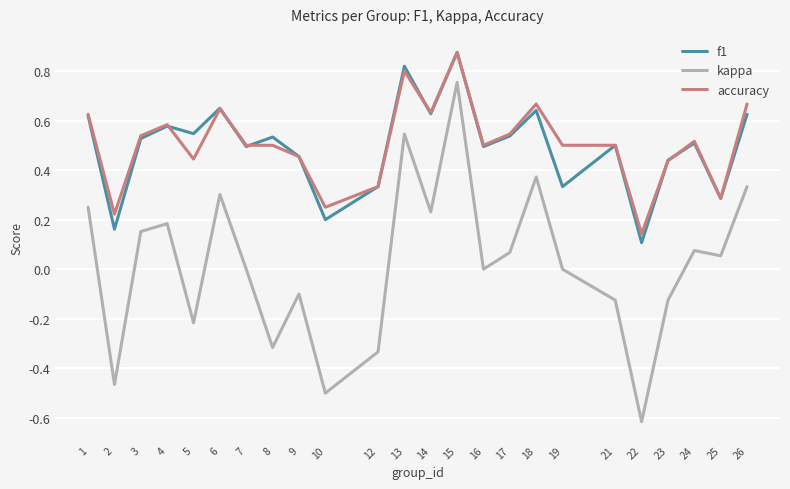

Between 7 and 19, which series saw the biggest shift?

f1